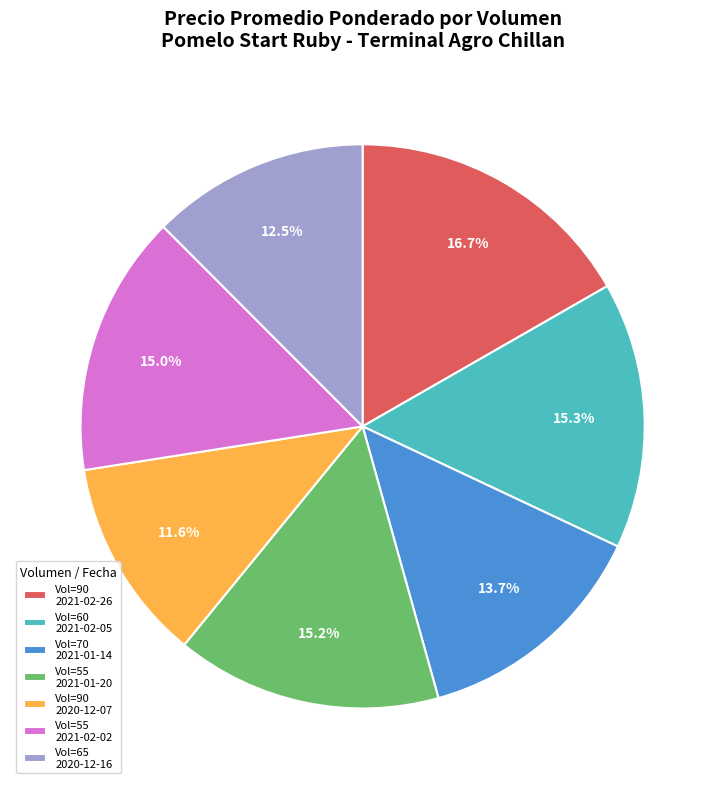

How many segments does this pie chart have?

7